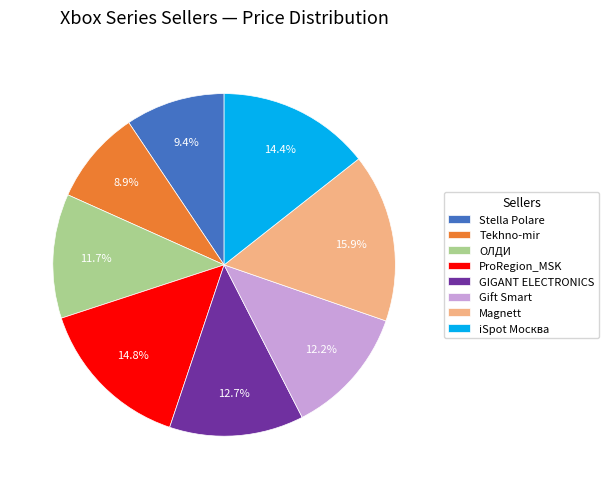

The iSpot Москва slice represents 20% of the pie. True or false?

False